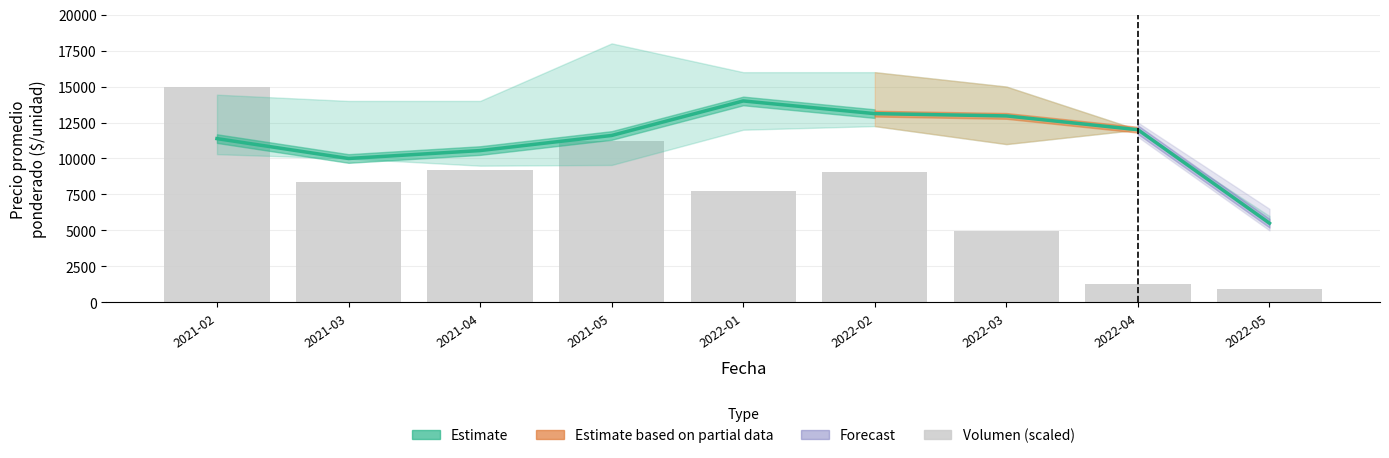

True or false: Precio promedio ponderado has a value of 19034.1 at 2022-04.

False